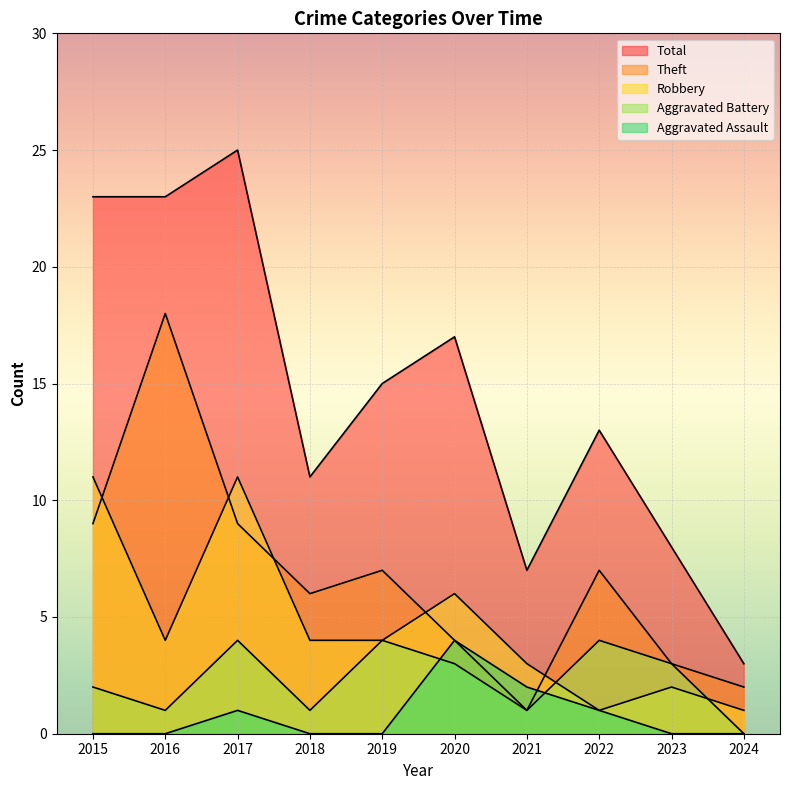

Reading left to right, list all the values displayed in this chart.

Robbery: 2015=11	2016=4	2017=11	2018=4	2019=4	2020=6	2021=3	2022=1	2023=2	2024=1
Theft: 2015=9	2016=18	2017=9	2018=6	2019=7	2020=4	2021=1	2022=7	2023=3	2024=2
Aggravated Assault: 2015=0	2016=0	2017=1	2018=0	2019=0	2020=4	2021=2	2022=1	2023=0	2024=0
Aggravated Battery: 2015=2	2016=1	2017=4	2018=1	2019=4	2020=3	2021=1	2022=4	2023=3	2024=0
Total: 2015=23	2016=23	2017=25	2018=11	2019=15	2020=17	2021=7	2022=13	2023=8	2024=3